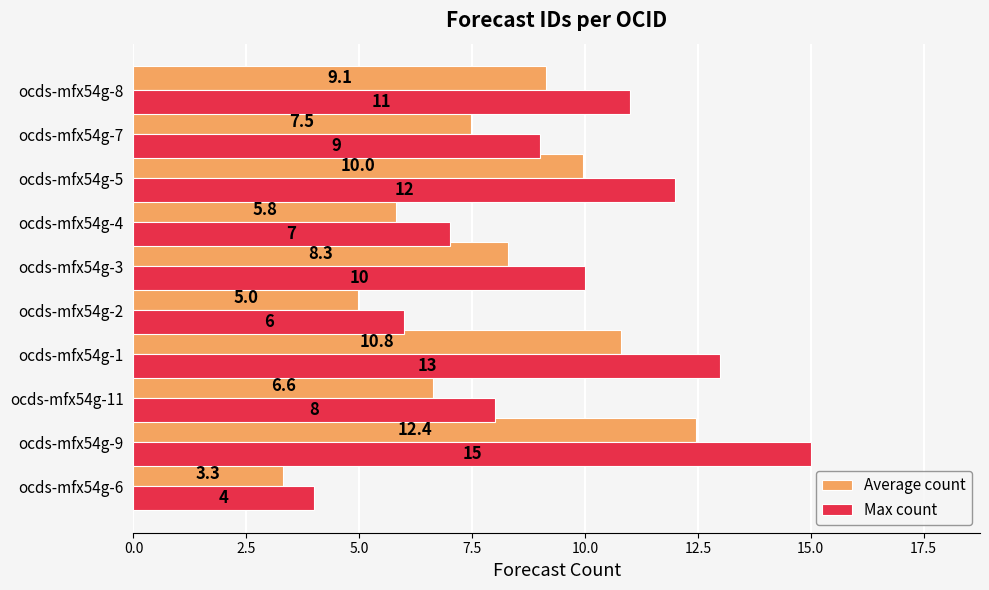

Is the value of Max count at ocds-mfx54g-7 greater than the value of Average count at ocds-mfx54g-4?

Yes